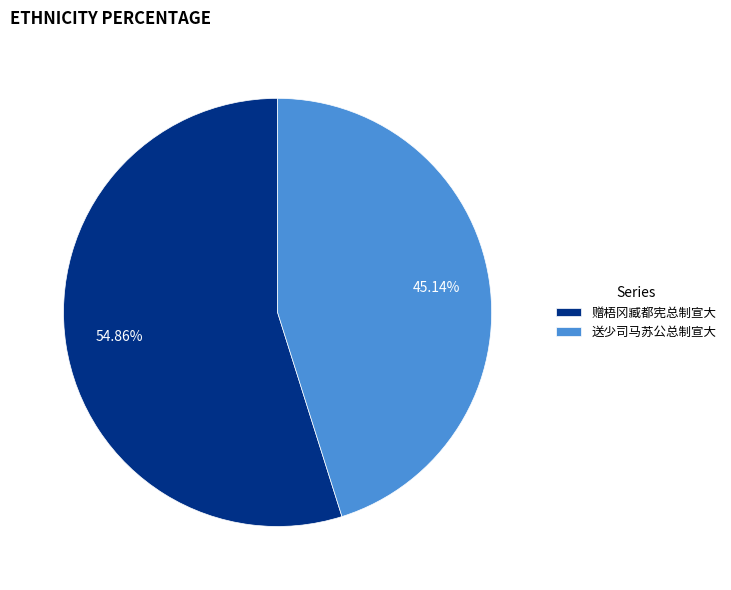

Which has a higher value, 送少司马苏公总制宣大 or 赠梧冈臧都宪总制宣大?

赠梧冈臧都宪总制宣大